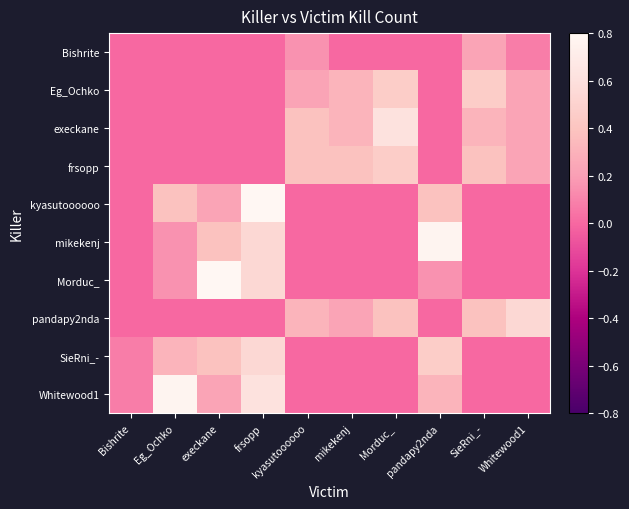

At which category does the chart reach its peak across all series?

frsopp